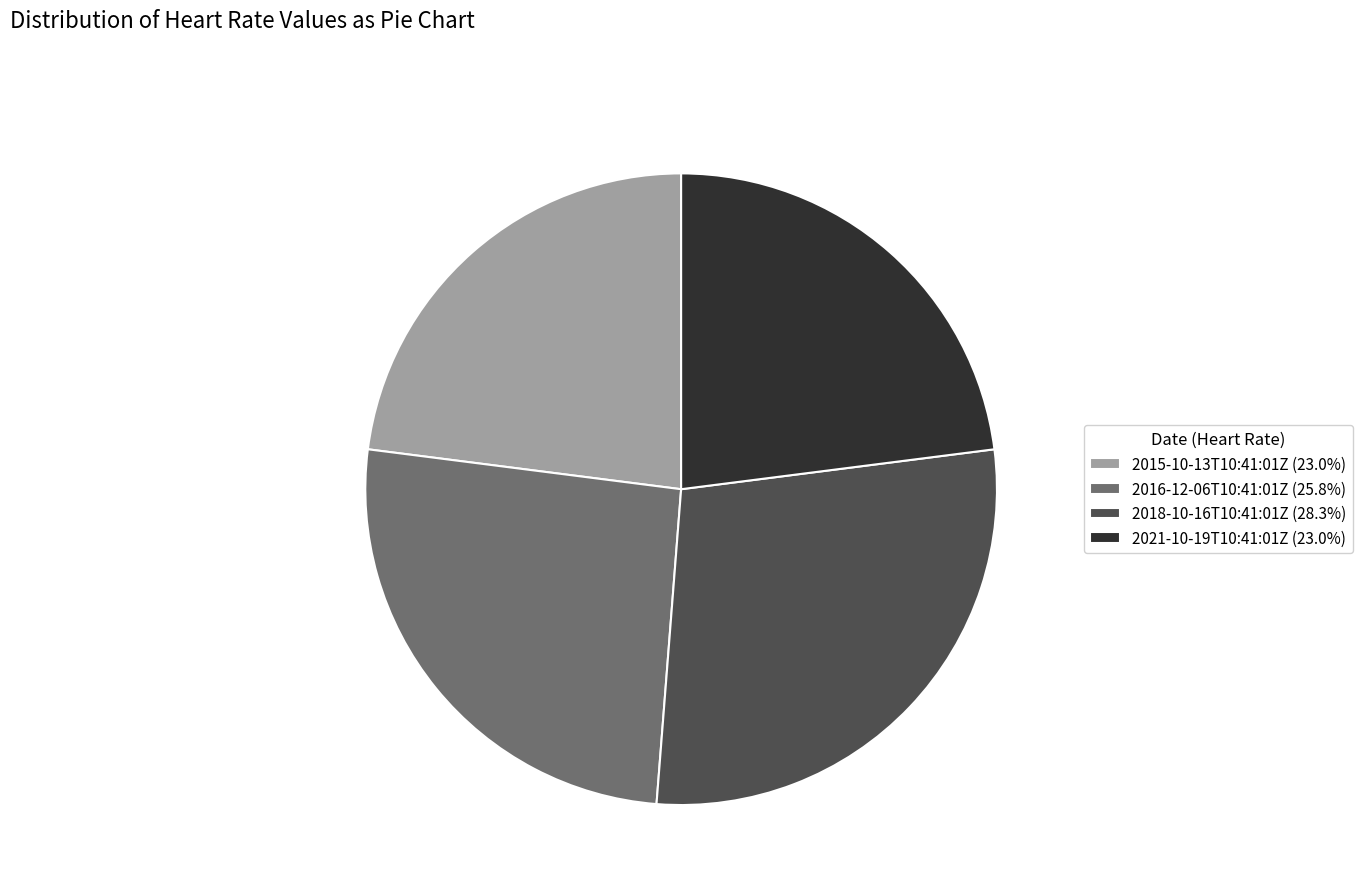

Is there a majority slice in this chart?

No